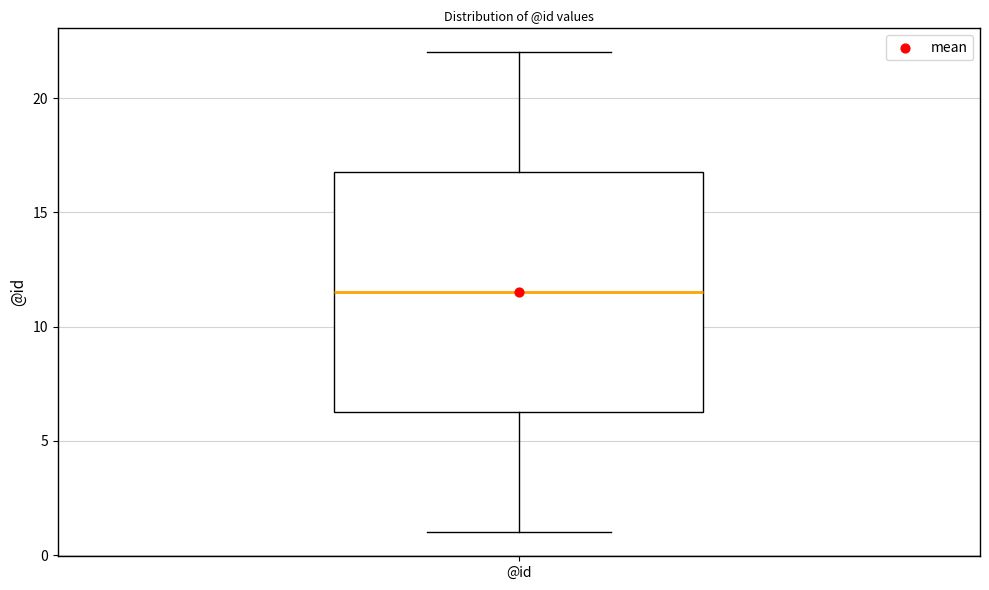

Where does the median line of the box for @id sit on the y-axis? The values are not printed on the chart, so give them approximately, as read against the axis.

11.5